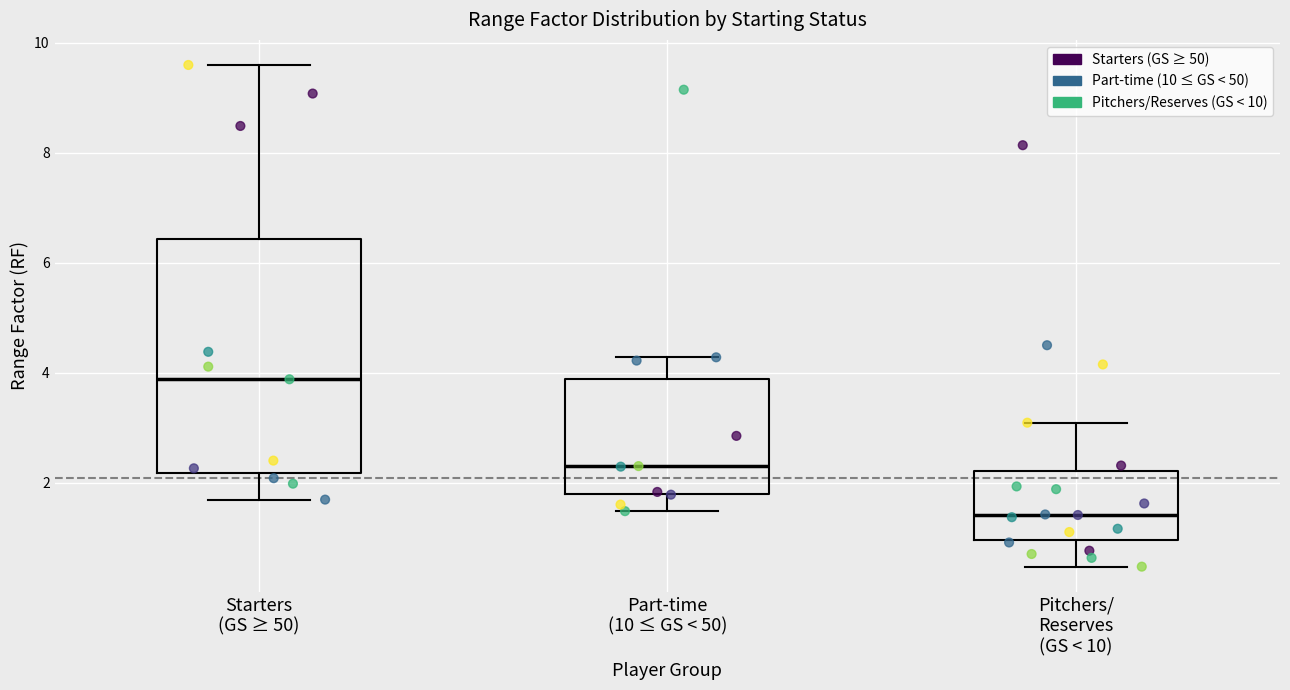

Reading left to right, transcribe this box plot: for each box, give where its median line is, the range the box spans, and where its two whiskers end, as read against the y-axis. The values are not printed on the chart, so give them approximately, as read against the axis.

Starters (GS ≥ 50): median 3.8, box 2.2 to 6.4, whiskers 1.6 to 9.6
Part-time (10 ≤ GS < 50): median 2.2, box 1.8 to 3.8, whiskers 1.4 to 4.2
Pitchers/ Reserves (GS < 10): median 1.4, box 1.0 to 2.2, whiskers 0.4 to 3.0